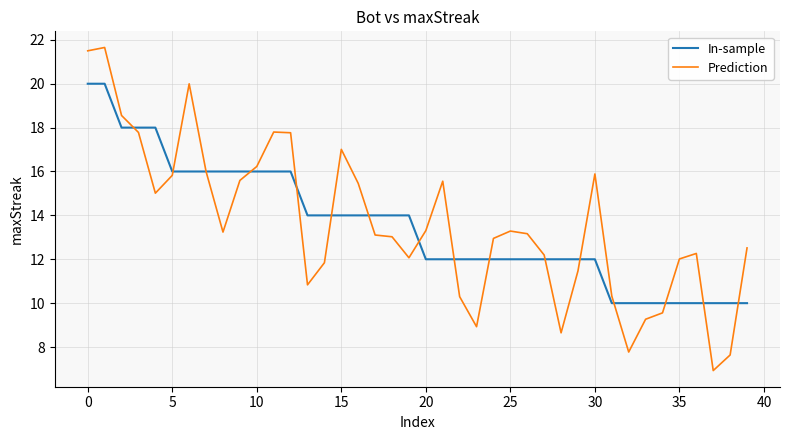

What is the minimum value shown in the chart?

6.9